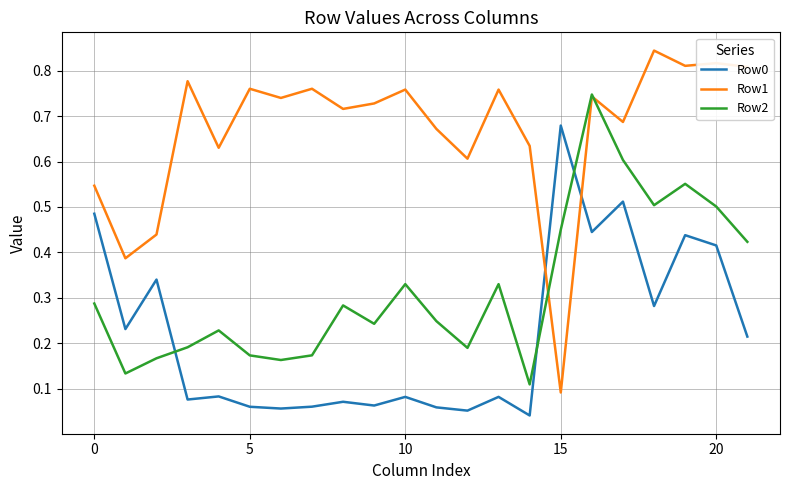

Which series has the widest spread of values?

Row1